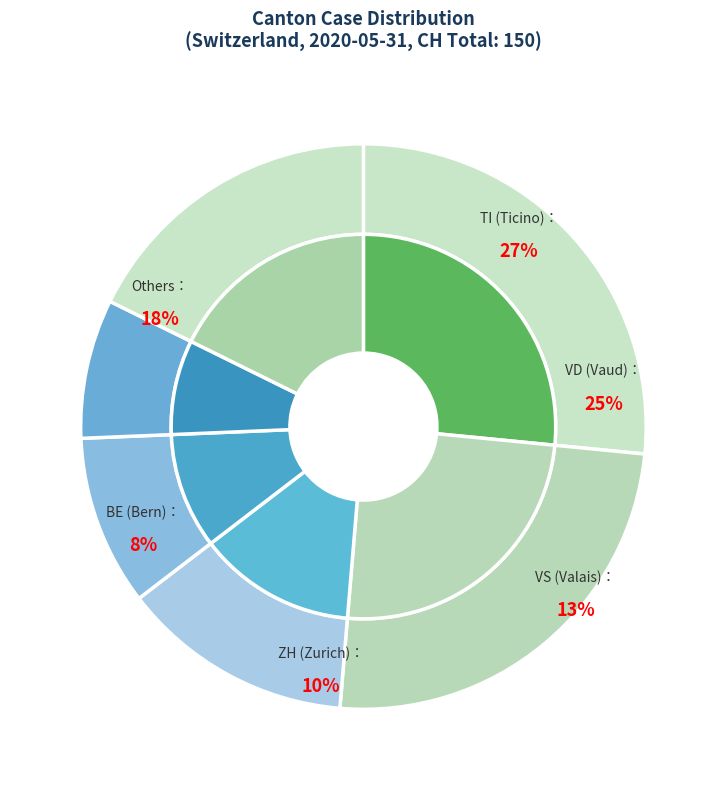

True or false: ZH accounts for 11% of the total.

False